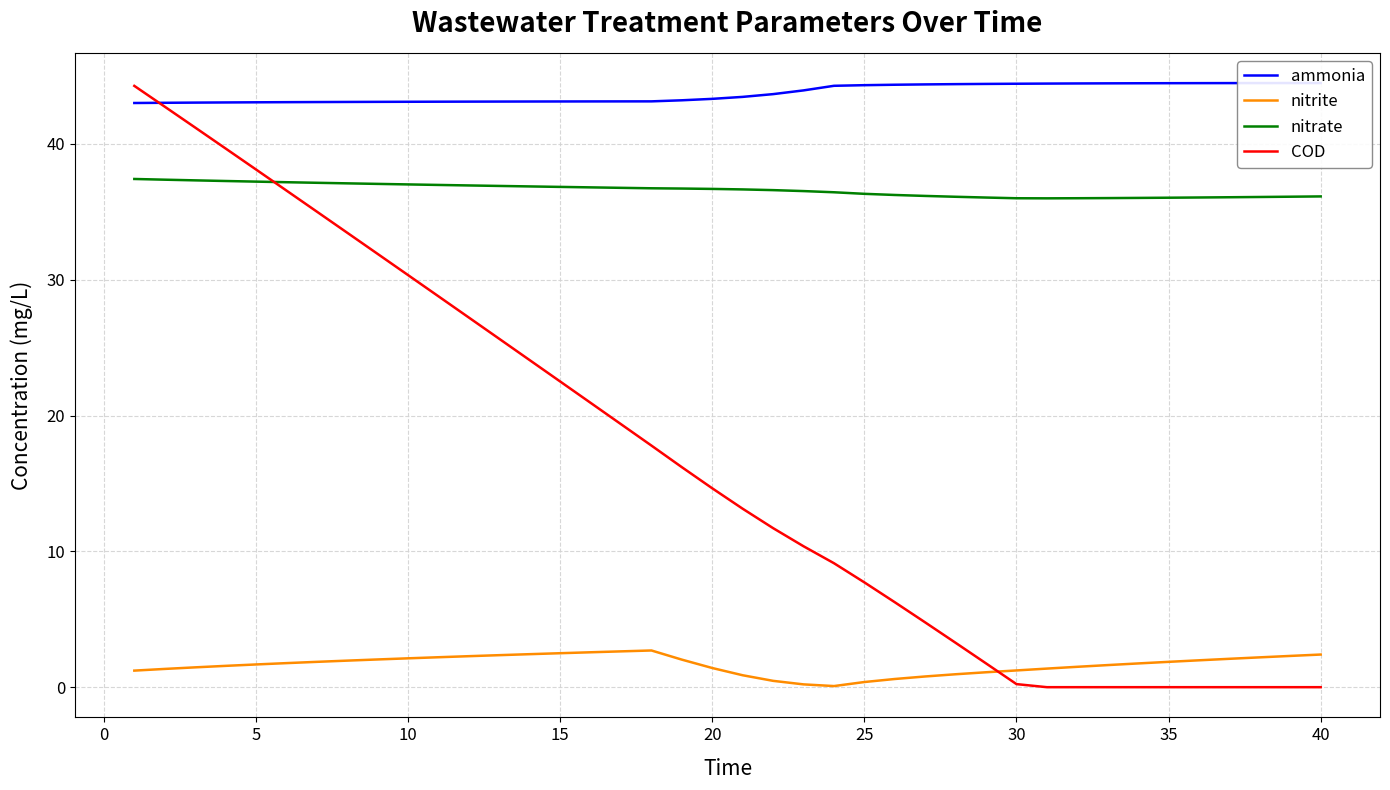

The nitrite series shows 0.4 at 25. True or false?

True